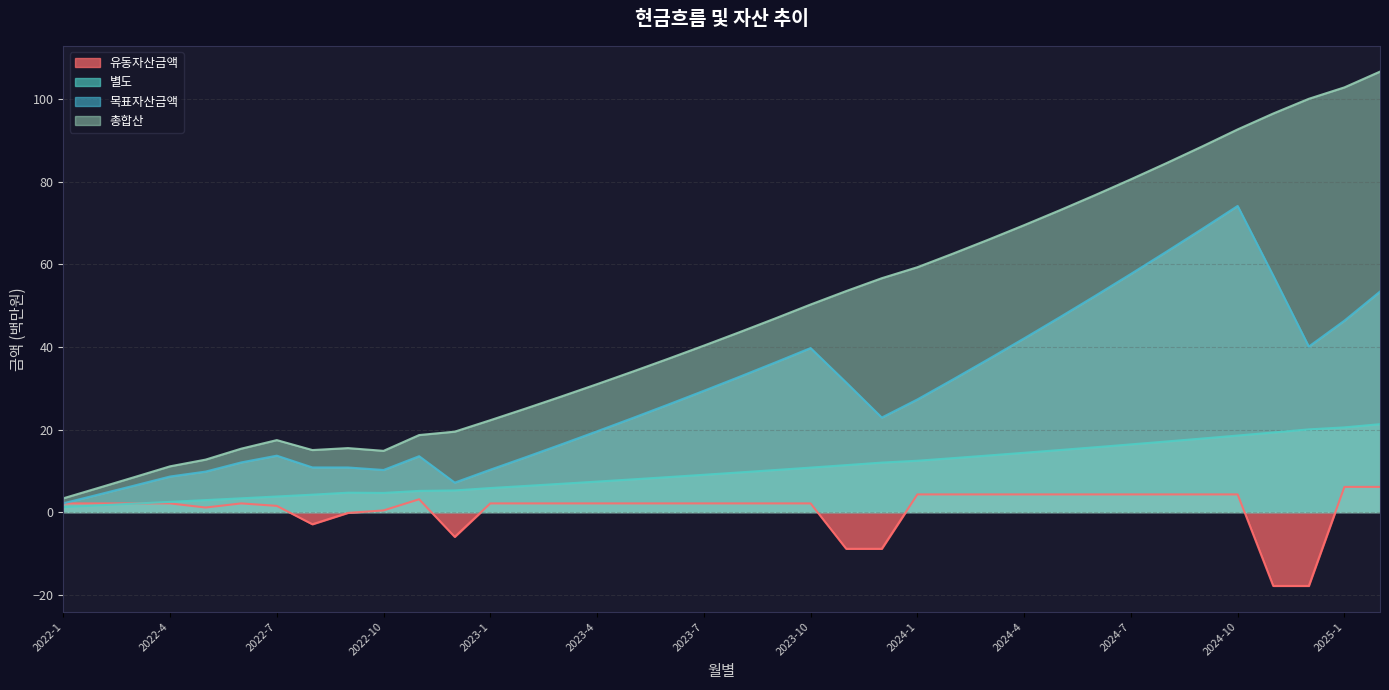

Rank the series by their average value, from highest to lowest.

총합산, 목표자산금액, 별도, 유동자산금액